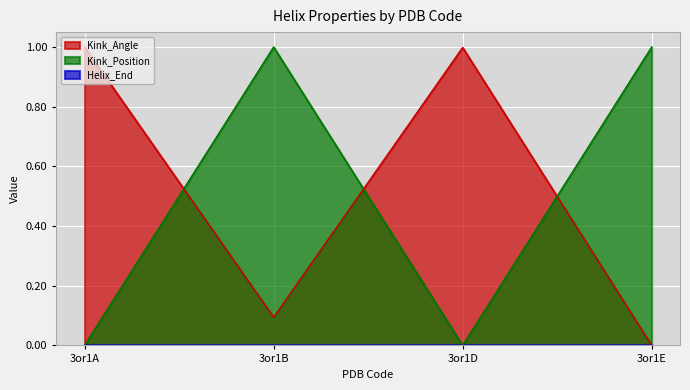

What is the maximum value shown in the chart?

1.0